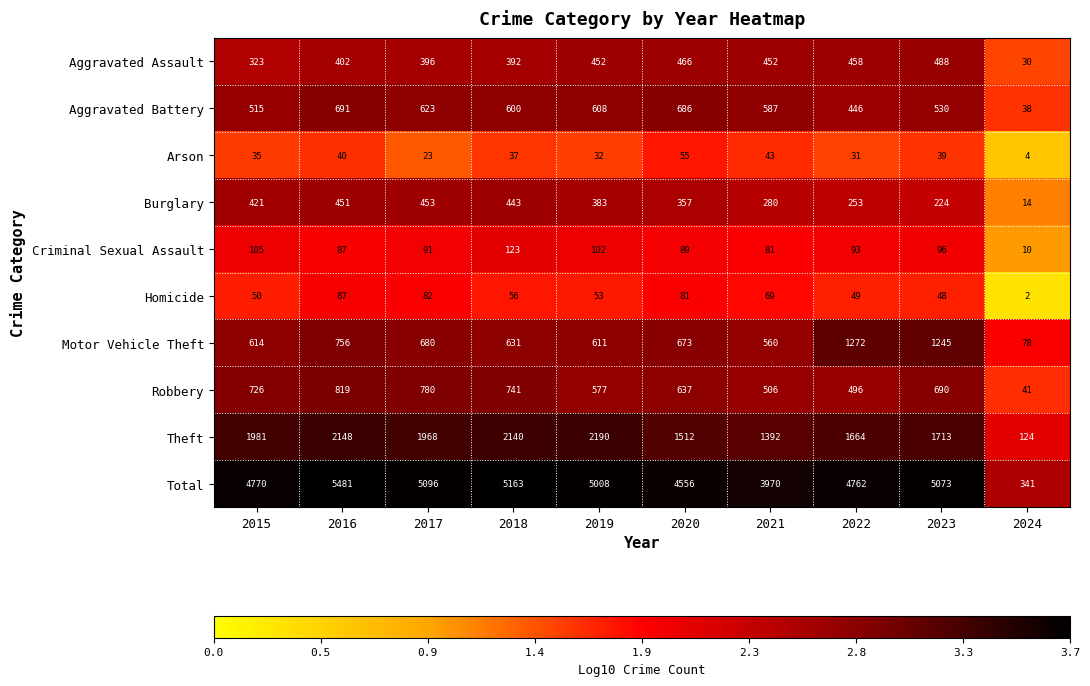

At 2019, list the series in order from largest to smallest.

Total, Theft, Motor Vehicle Theft, Aggravated Battery, Robbery, Aggravated Assault, Burglary, Criminal Sexual Assault, Homicide, Arson